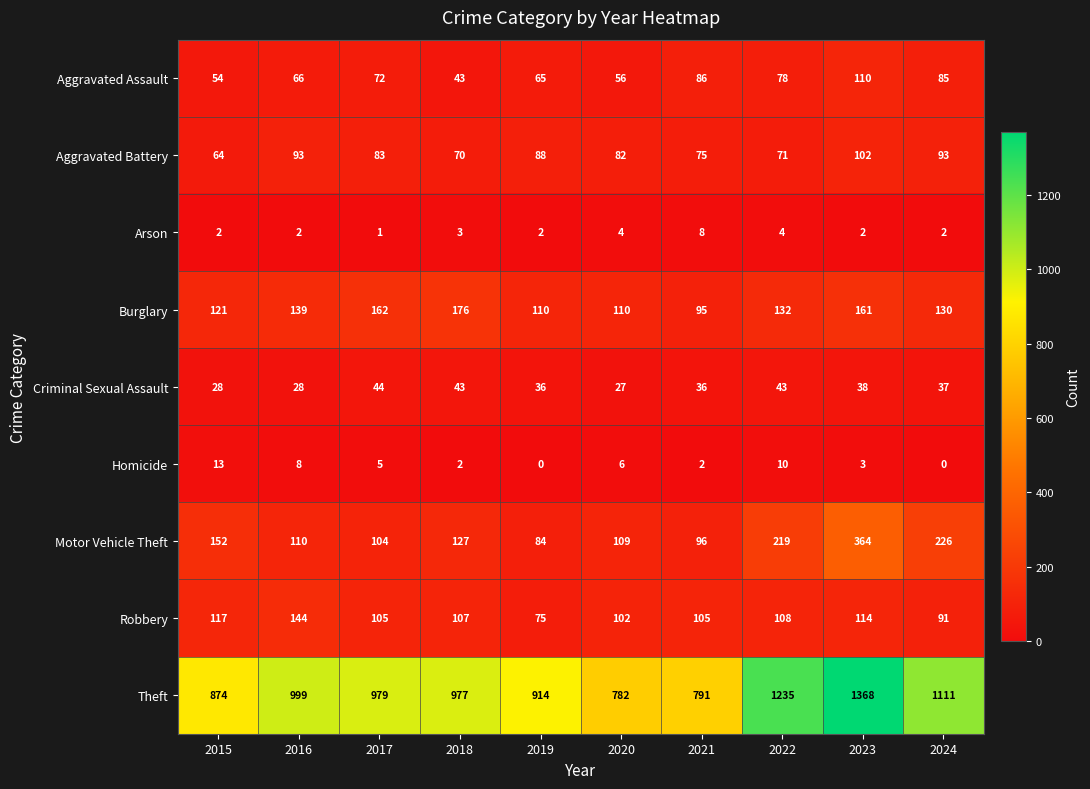

Read the Criminal Sexual Assault value at 2020, to the nearest 5.

25